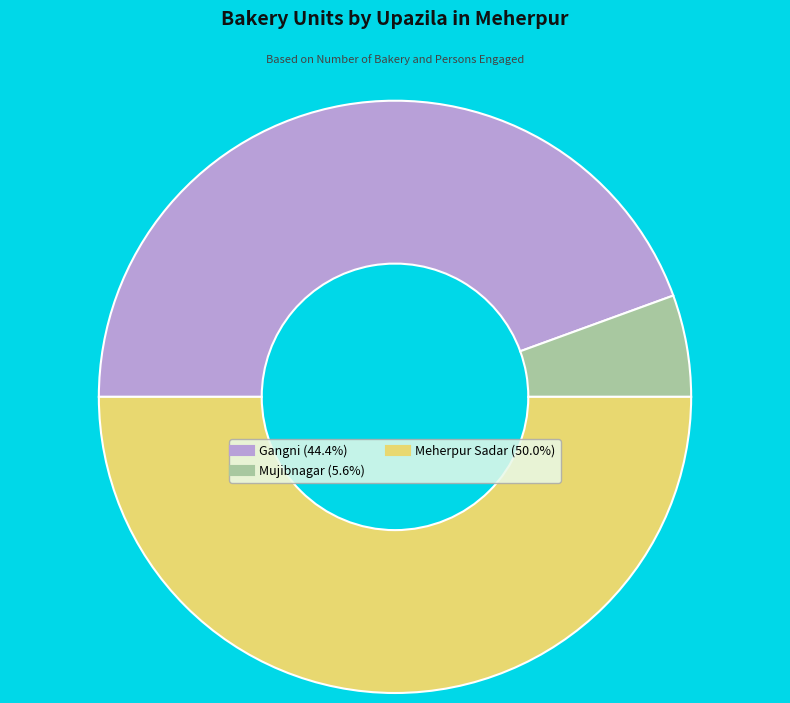

The Meherpur Sadar slice represents 50% of the pie. True or false?

True